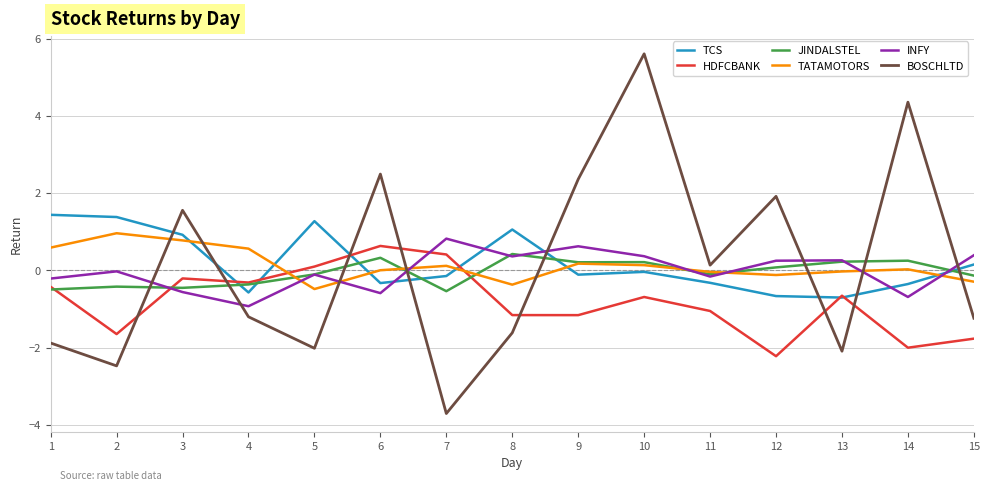

At which category does the chart reach its minimum across all series?

7